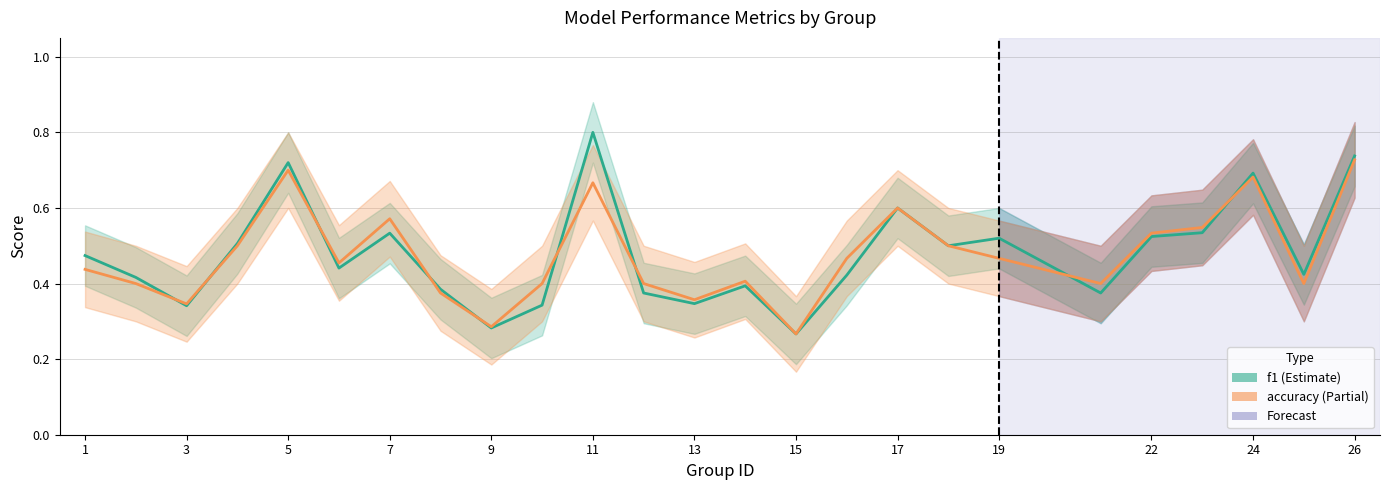

At 3, list the series in order from smallest to largest.

accuracy, f1